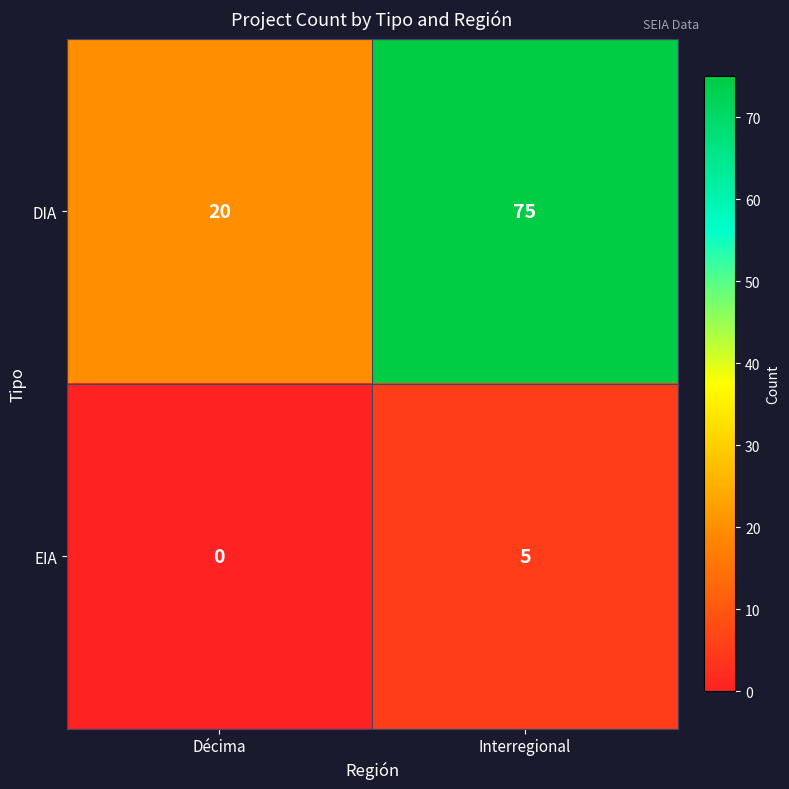

Which series has the largest range (max minus min)?

DIA